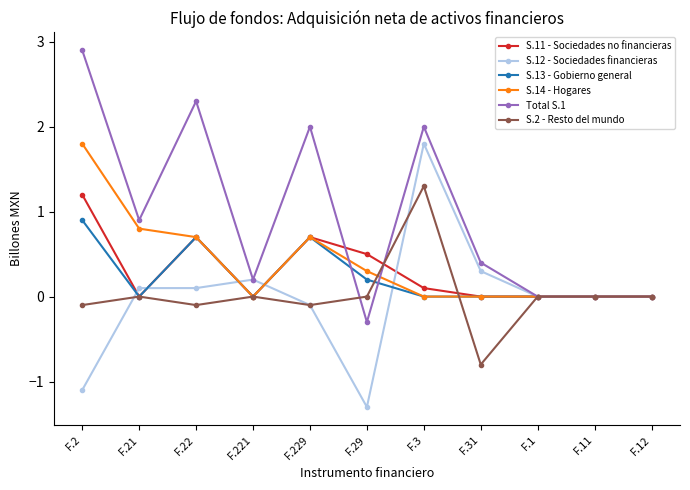

What is the difference between the highest and lowest values at F.31?

1.2